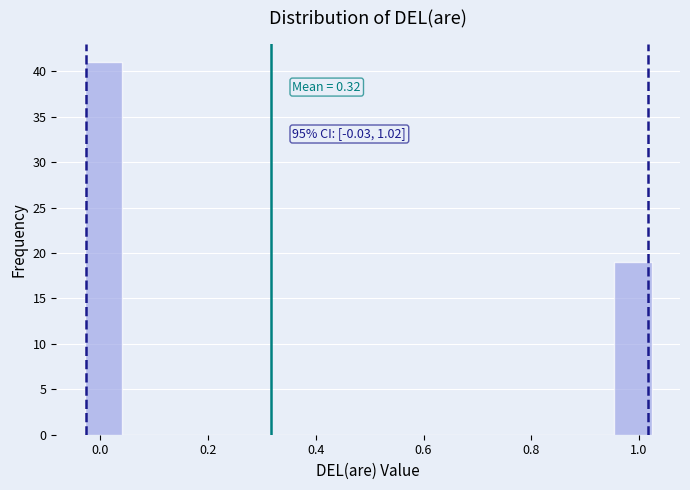

Read against the x-axis, roughly where is the centre of the tallest bar?

0.00